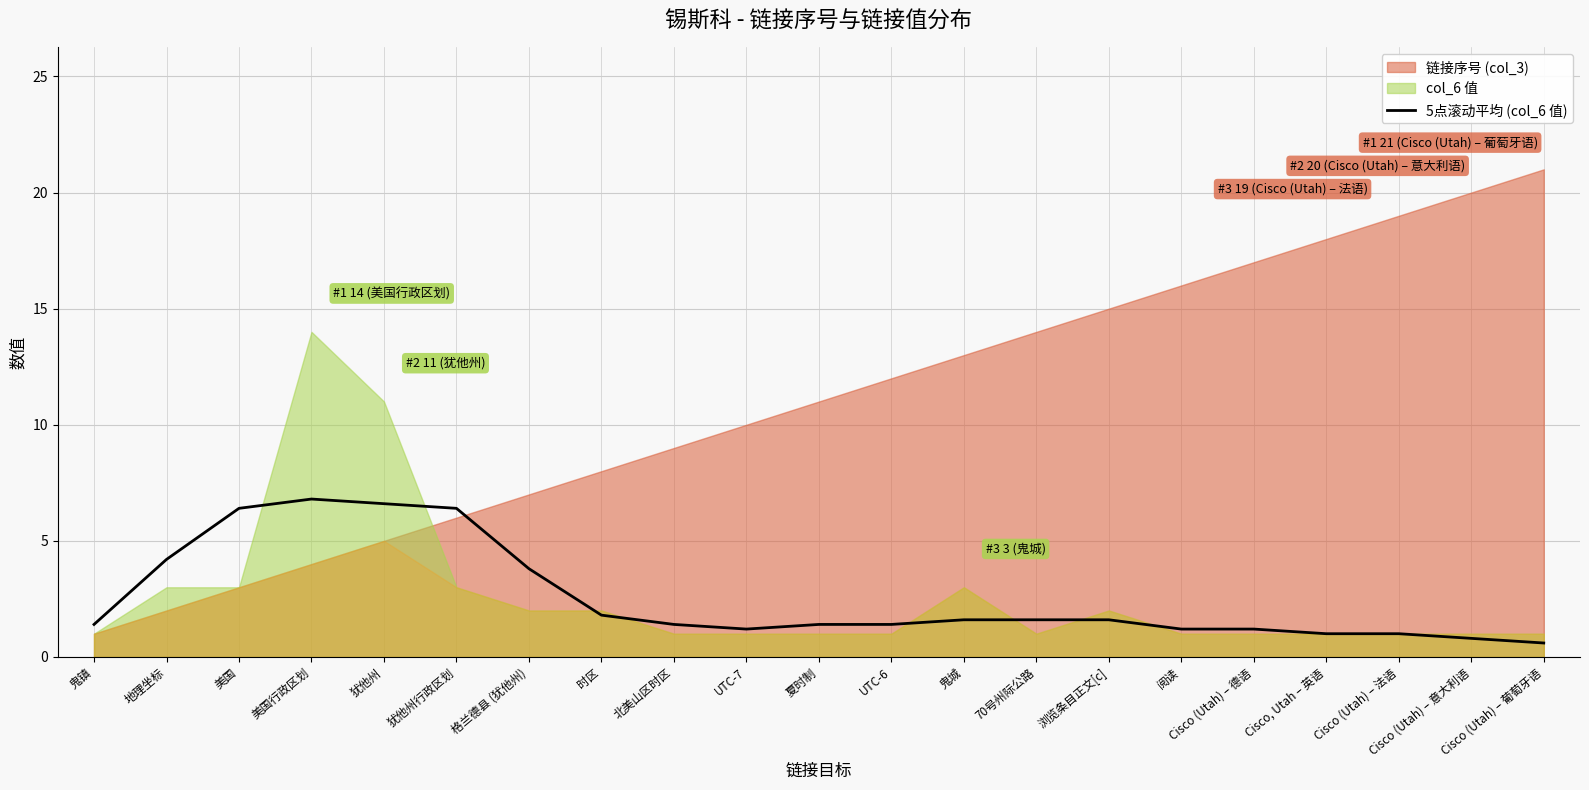

Is it true that 5点滚动平均 (col_6 值) equals 1.2 at Cisco (Utah) – 德语?

True